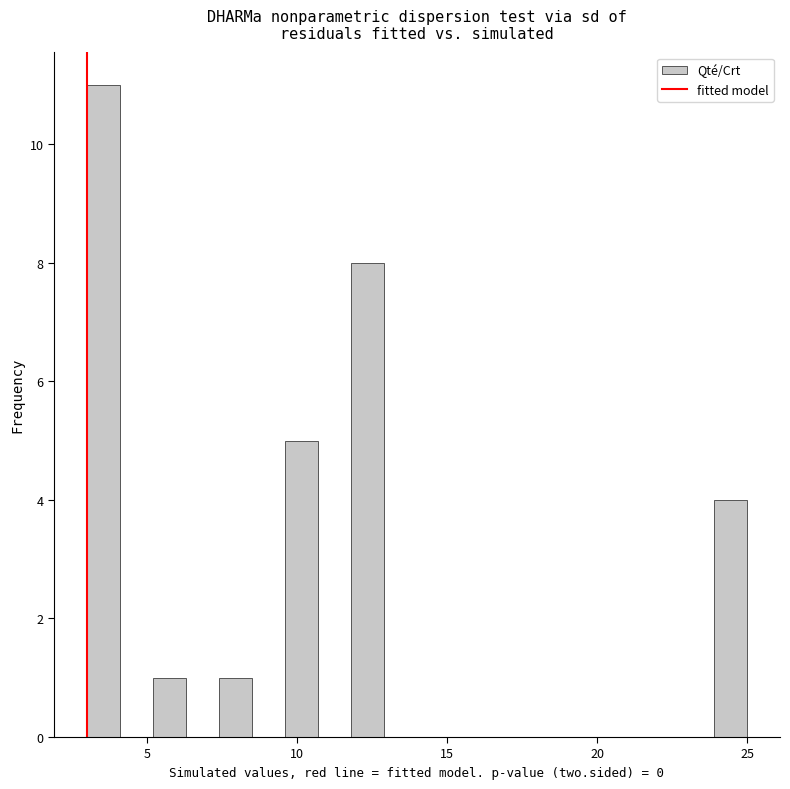

Around what value on the x-axis is the tallest bar? Give the approximate position of its centre, as read against the axis.

3.5